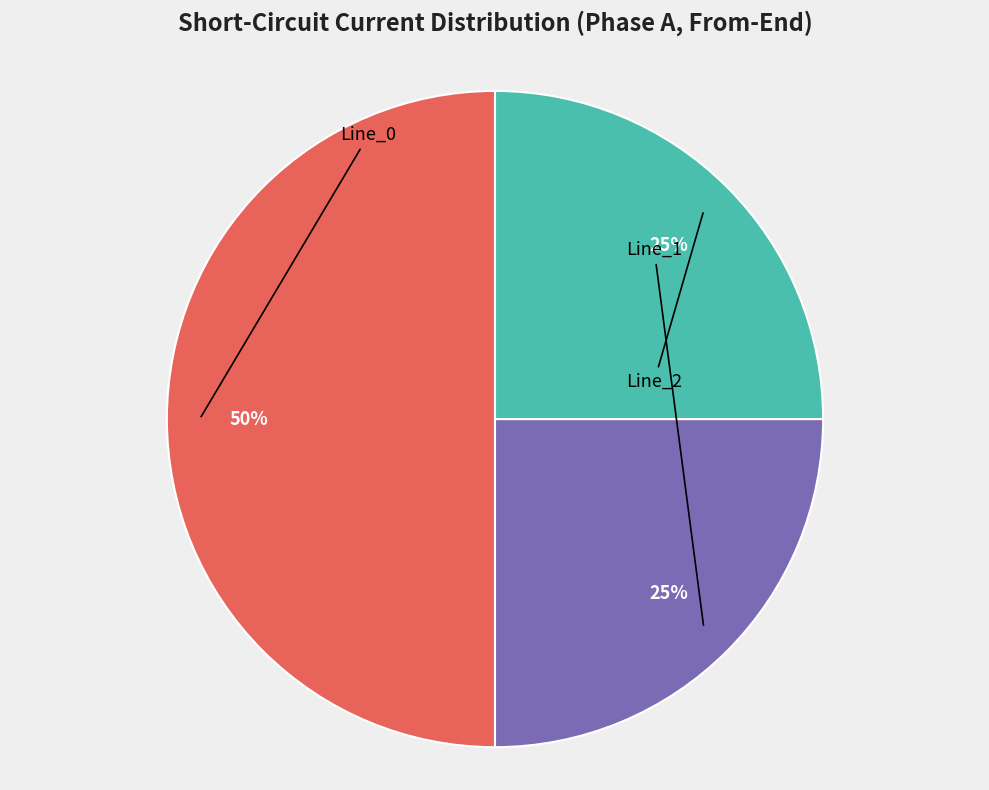

To the nearest percent, what is the difference between the largest and smallest slice percentages?

25%